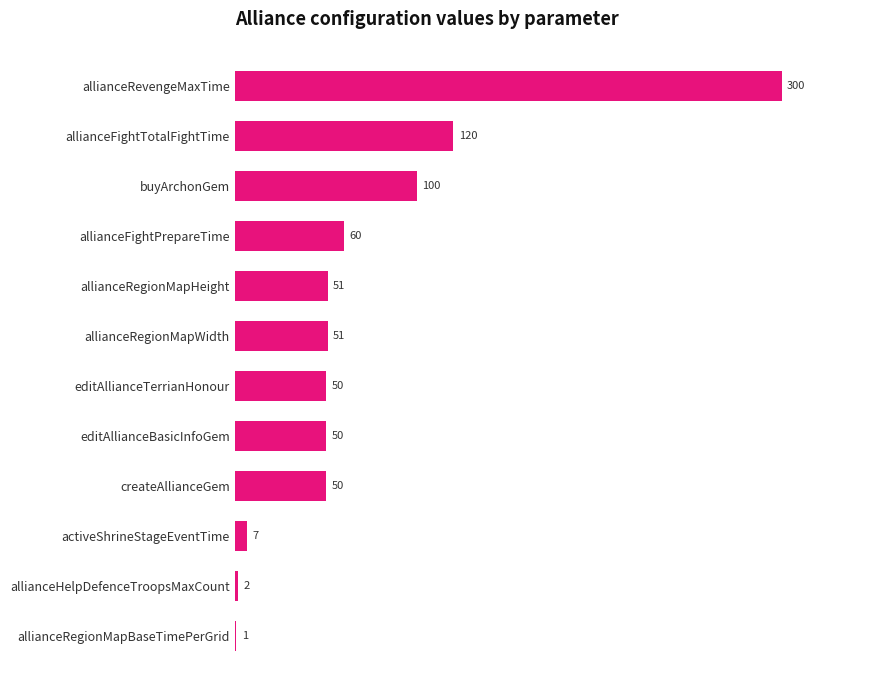

Is it true that the value at allianceFightPrepareTime is 60?

True